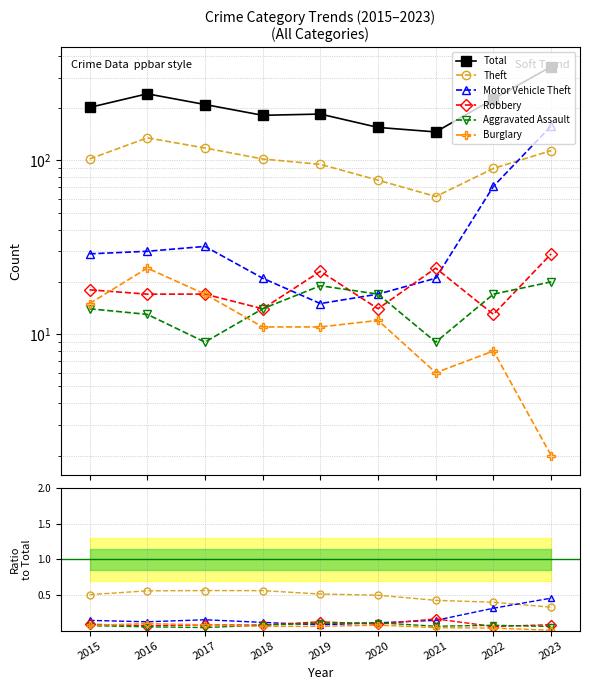

The Robbery series shows 0.1 at 2023. True or false?

True